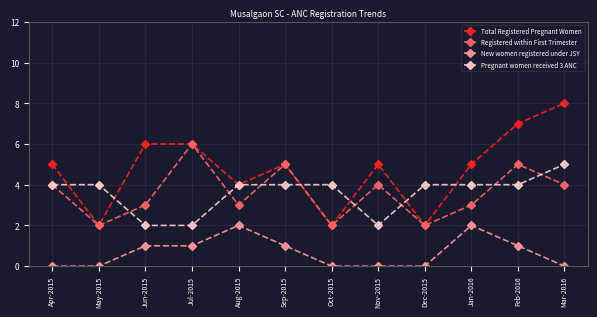

Rank the series by their maximum value, from highest to lowest.

Total Registered Pregnant Women, Registered within First Trimester, Pregnant women received 3 ANC, New women registered under JSY